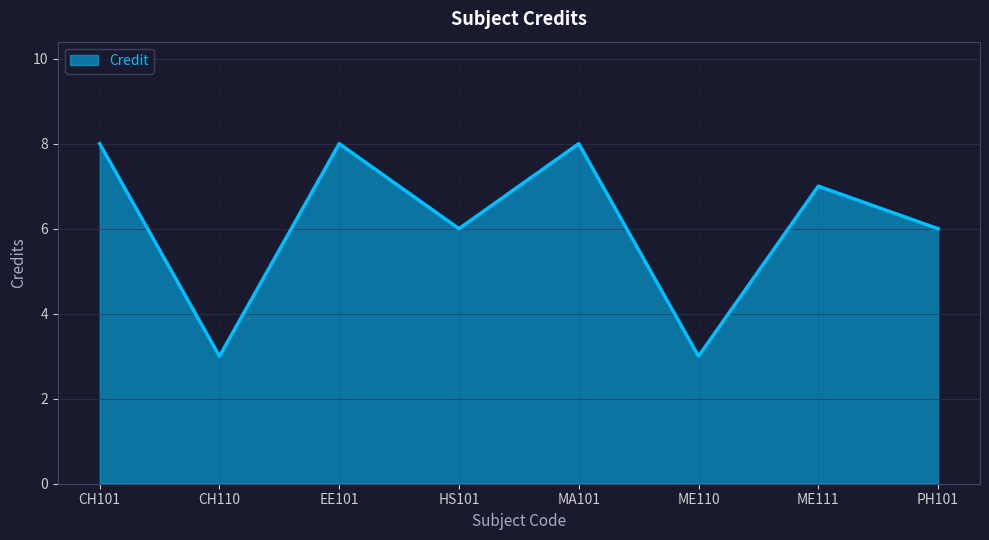

How many lines are shown in the chart?

1